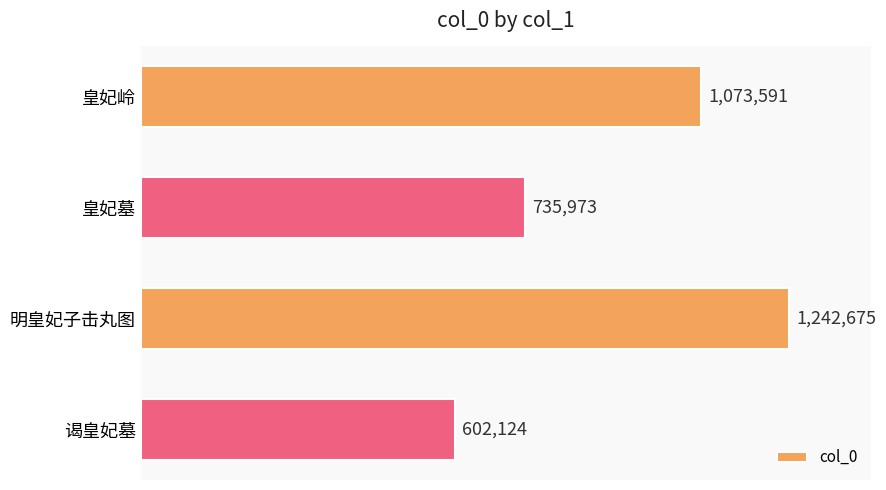

Are the bars horizontal?

Yes